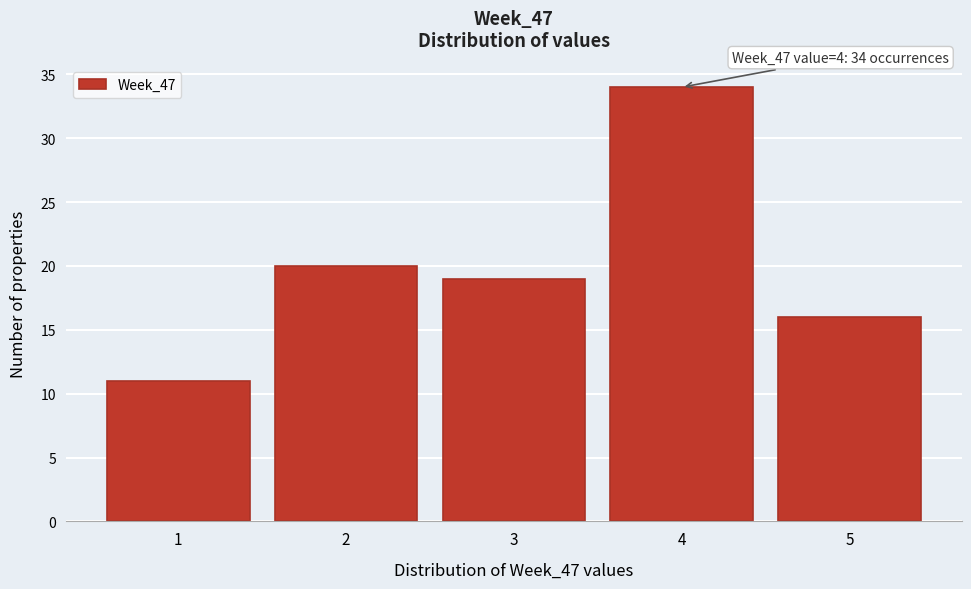

Which range on the x-axis has the tallest bar?

3.5 to 4.5